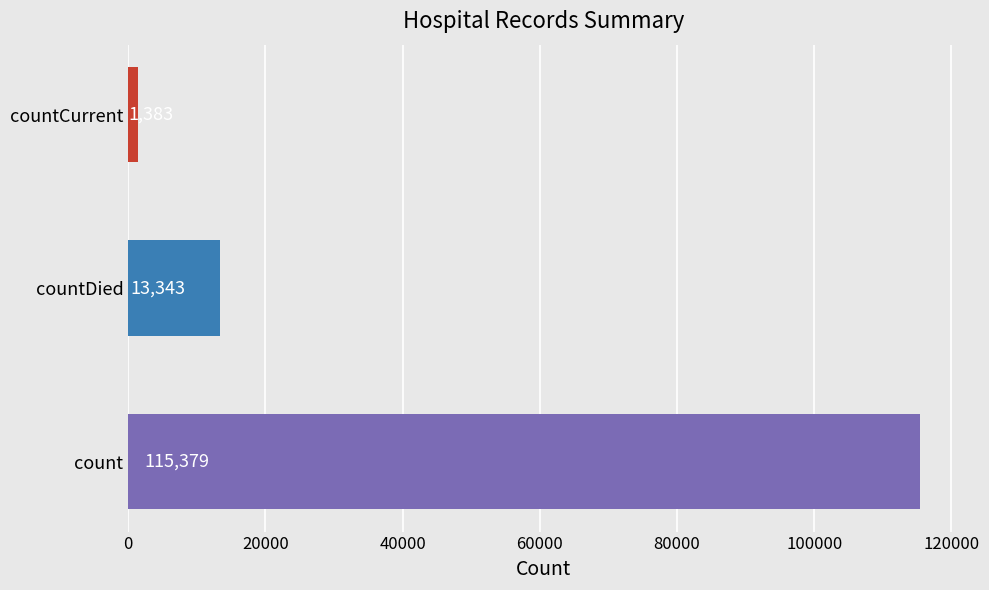

Between countCurrent and countDied, which is larger?

countDied